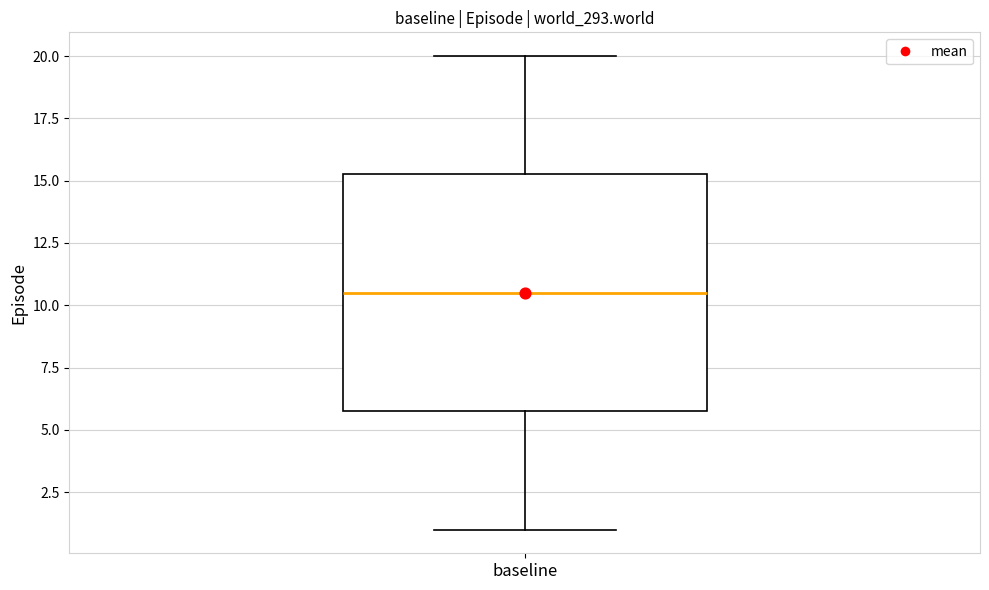

Where is the upper edge of the box for baseline on the y-axis? The values are not printed on the chart, so give them approximately, as read against the axis.

15.5